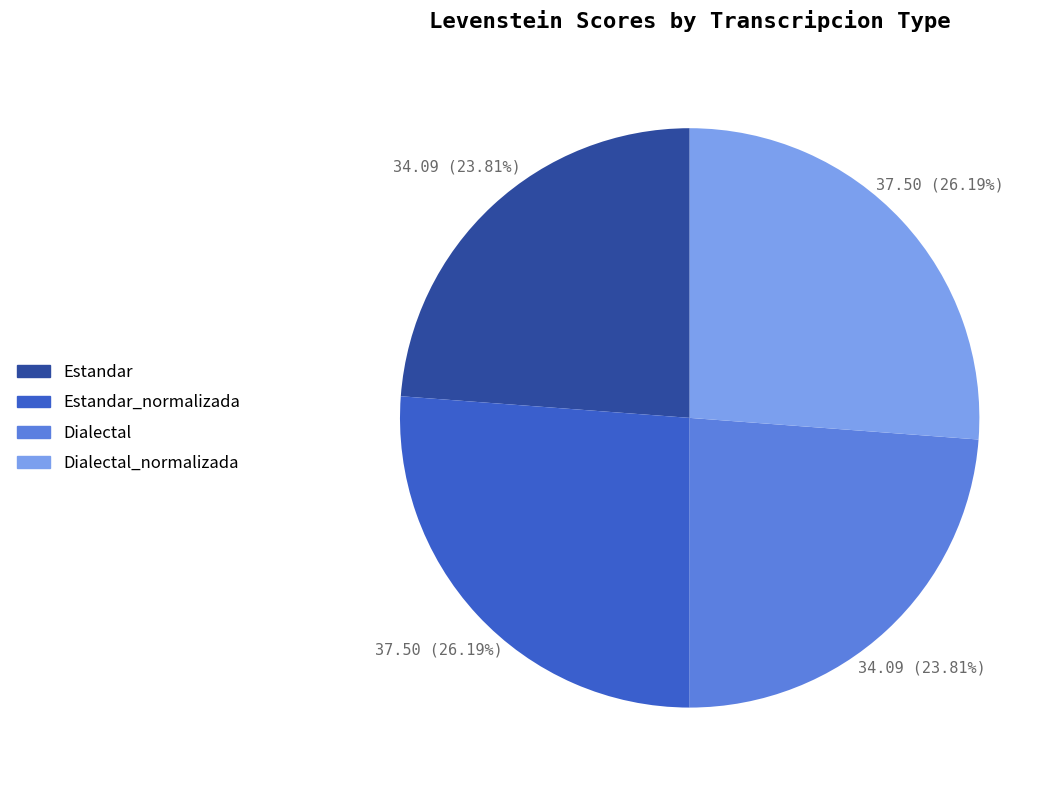

Is there a majority slice in this chart?

No